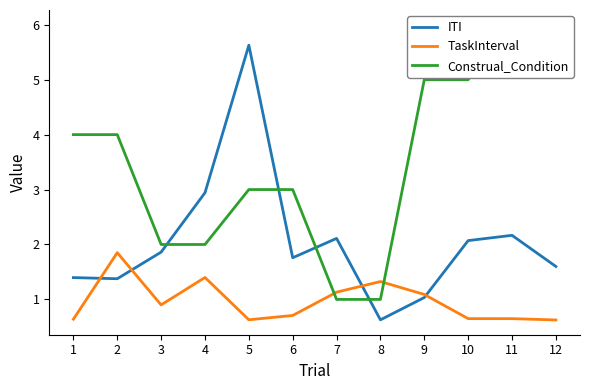

At which category does the chart reach its peak across all series?

11